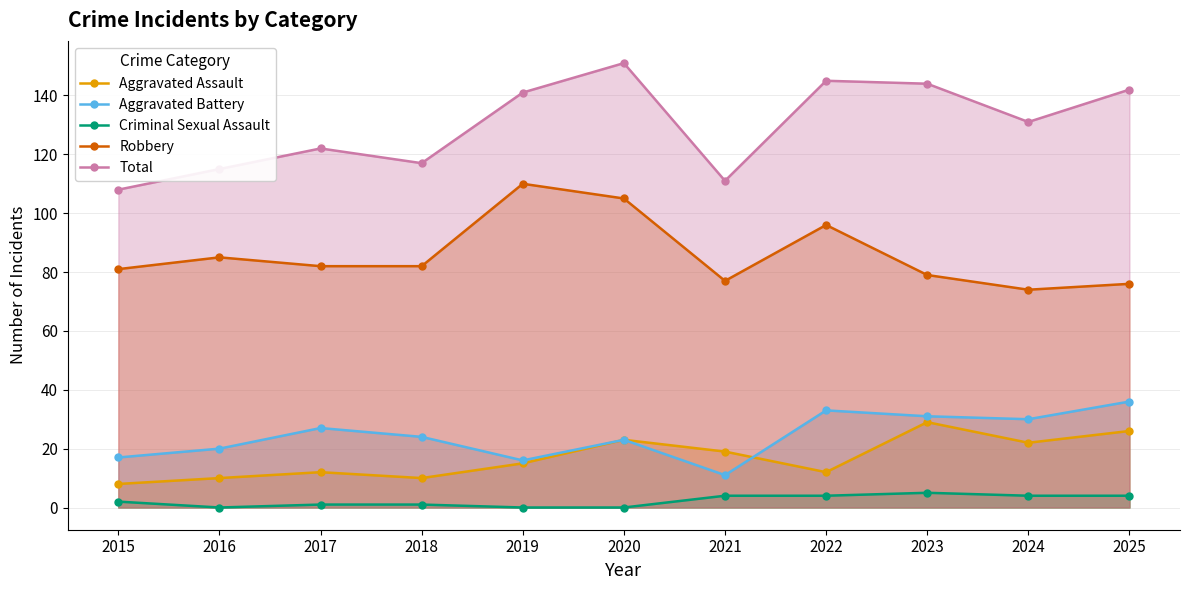

Which series has the widest spread of values?

Total